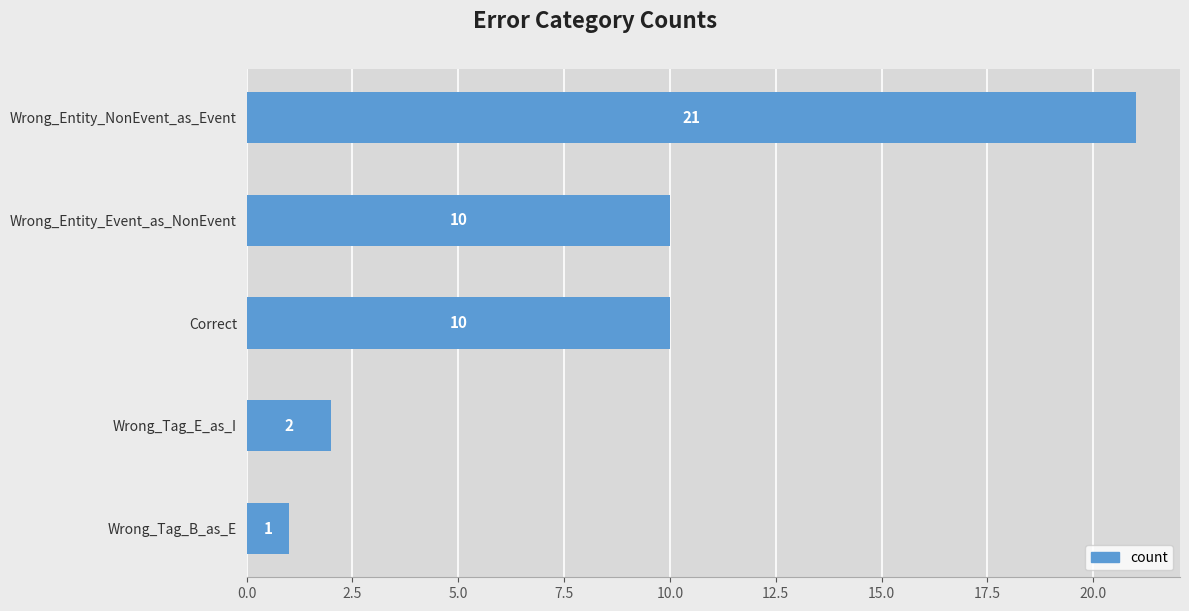

Reading bottom to top, list all the values displayed in this chart.

Wrong_Tag_B_as_E=1	Wrong_Tag_E_as_I=2	Correct=10	Wrong_Entity_Event_as_NonEvent=10	Wrong_Entity_NonEvent_as_Event=21